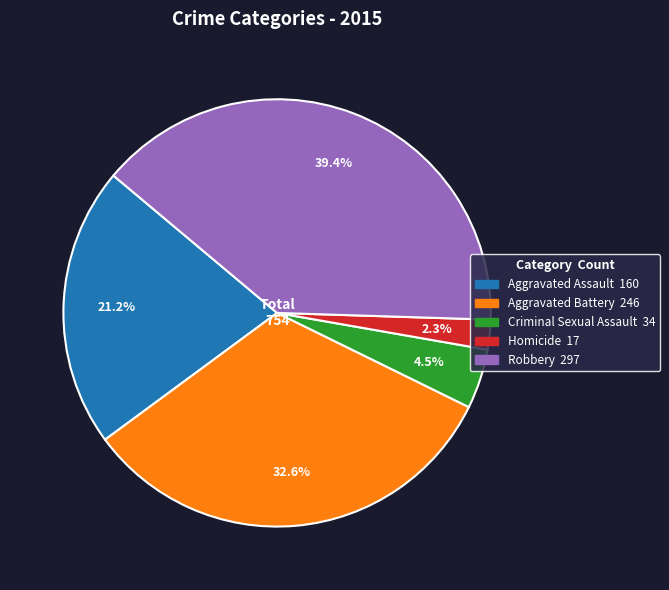

Which slice is the largest?

Robbery